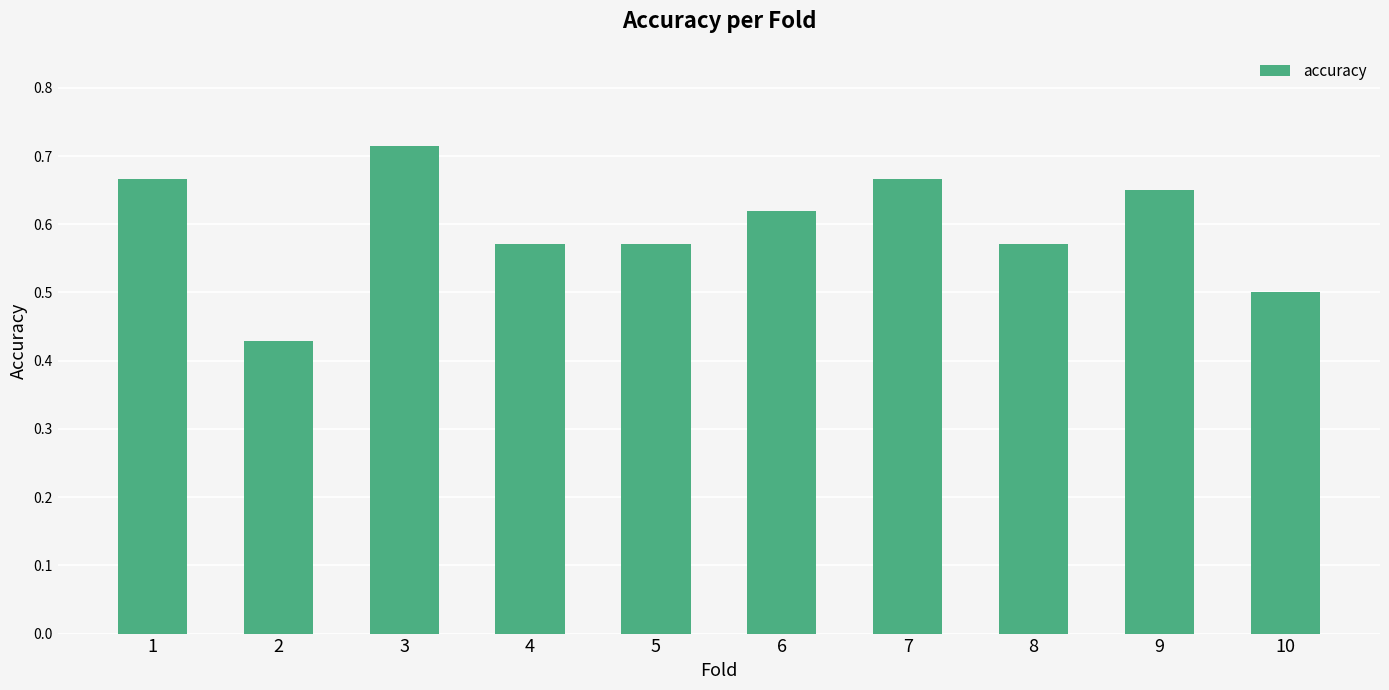

At which category does the chart reach its peak across all series?

3